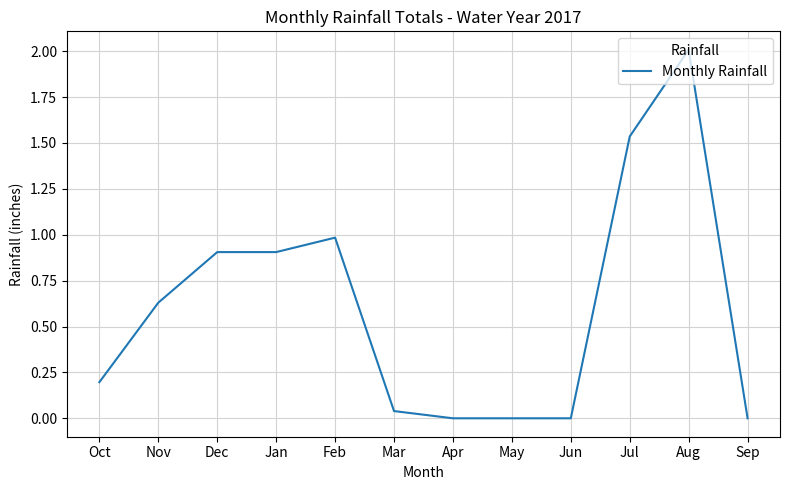

What is the sum of the values at Aug and Nov?

2.6